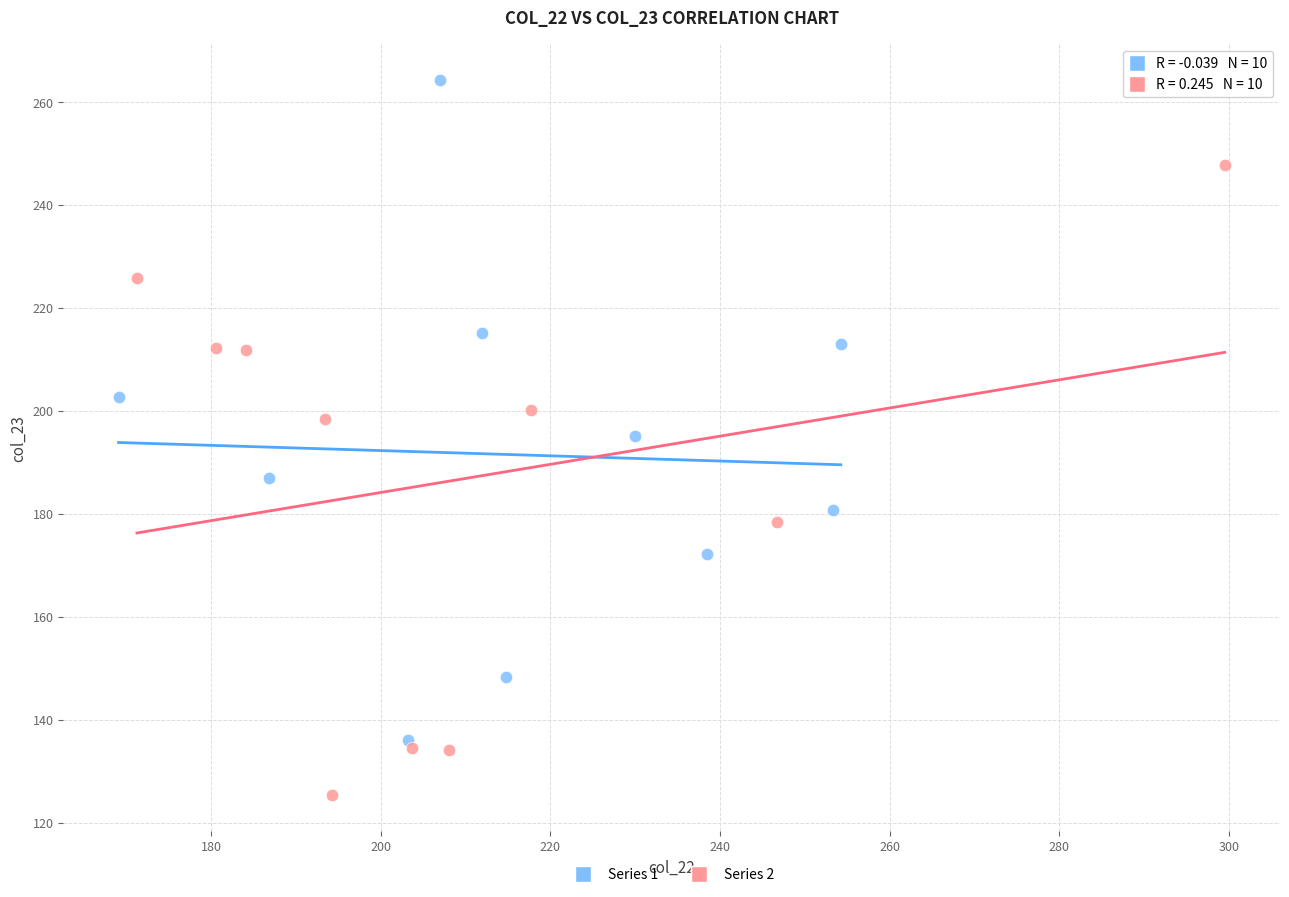

Which series contains the highest Y value?

Series 1